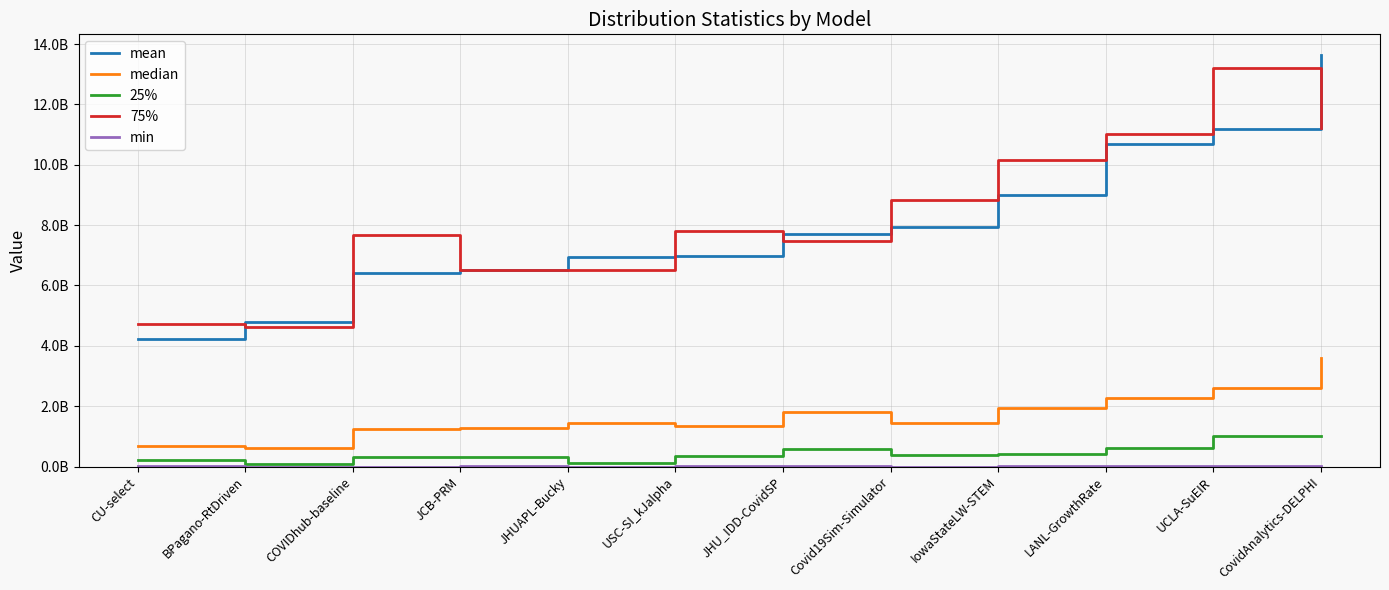

Does the chart have visible grid lines?

Yes